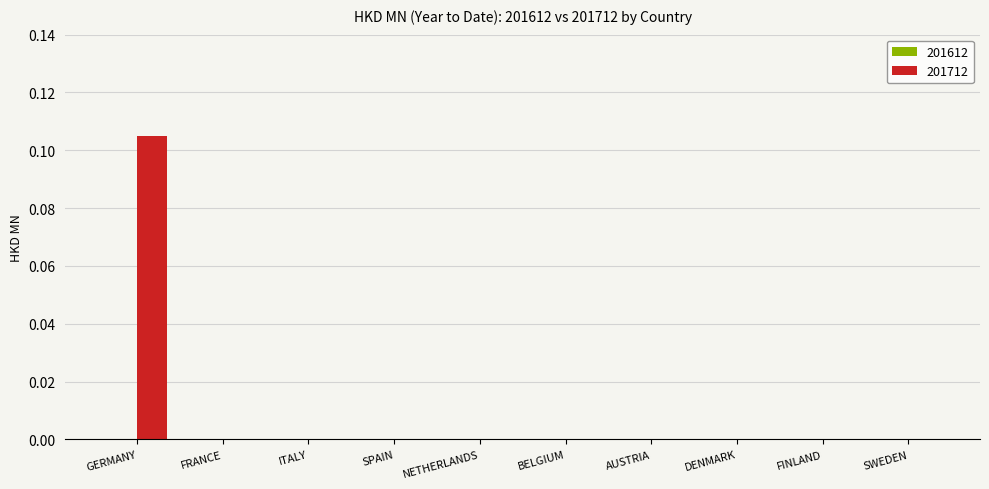

The value at BELGIUM is -0.1. True or false?

False